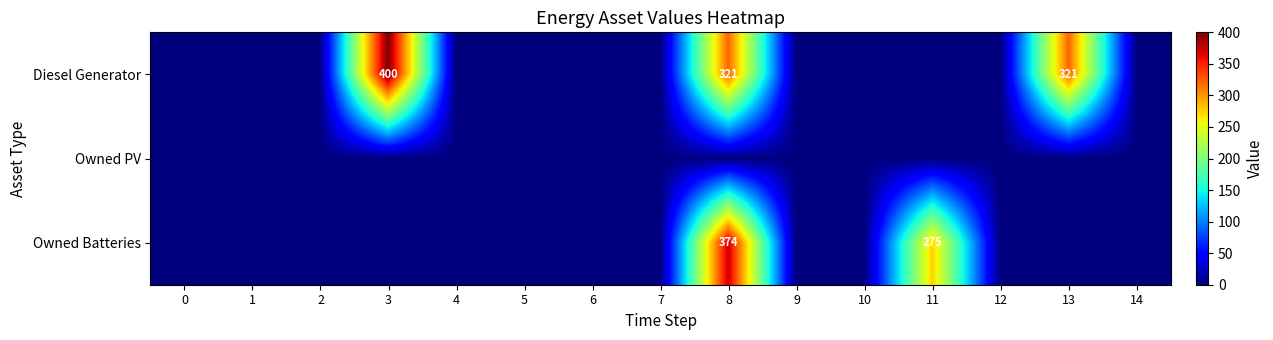

The value of Diesel Generator at 8 is 321. True or false?

True